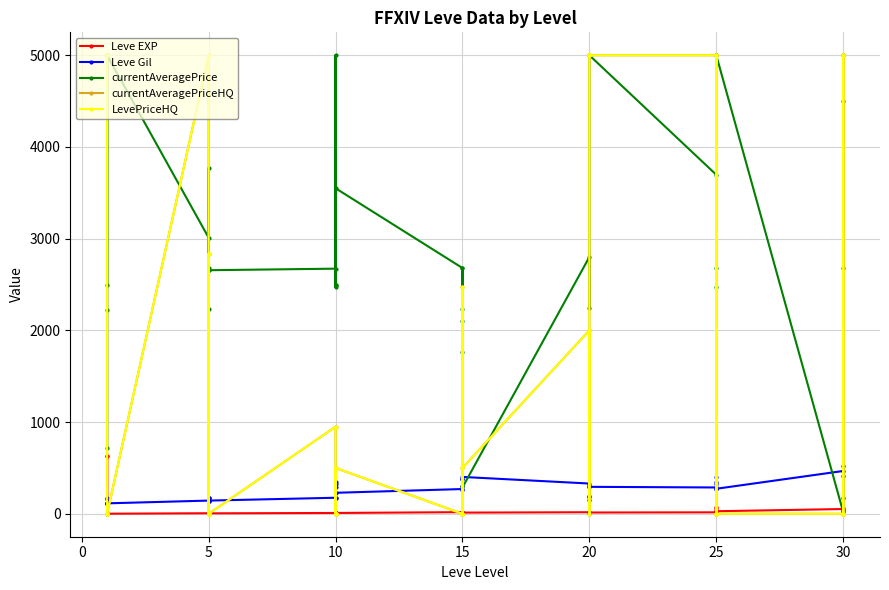

How many lines are shown in the chart?

5